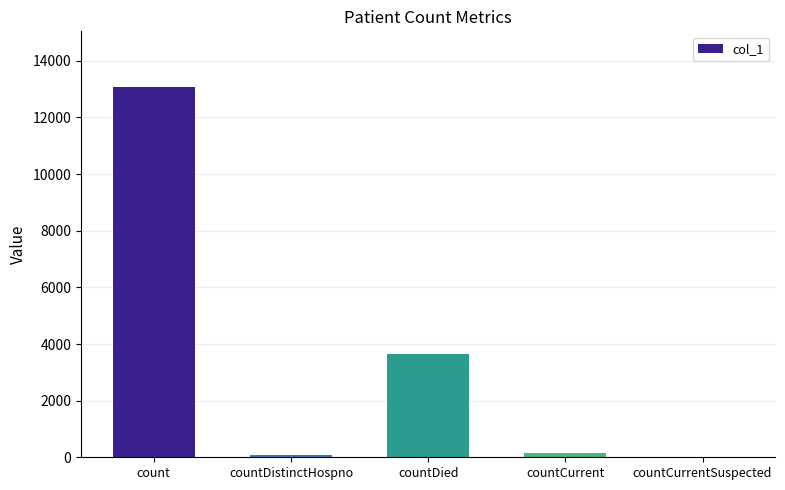

Which has a higher value, countCurrentSuspected or count?

count